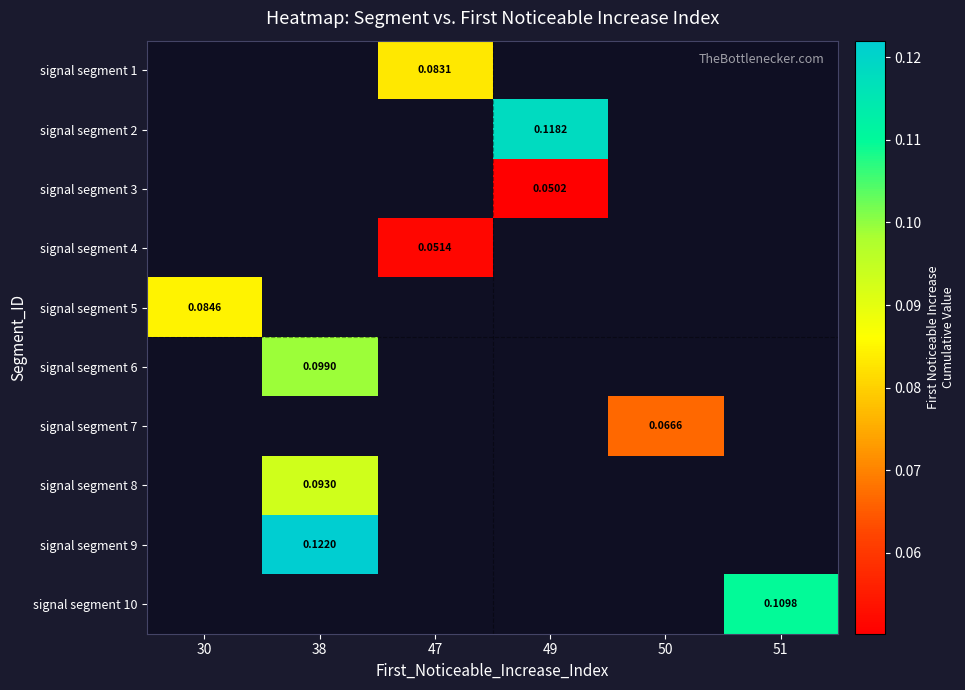

Count the number of categories in the chart.

6